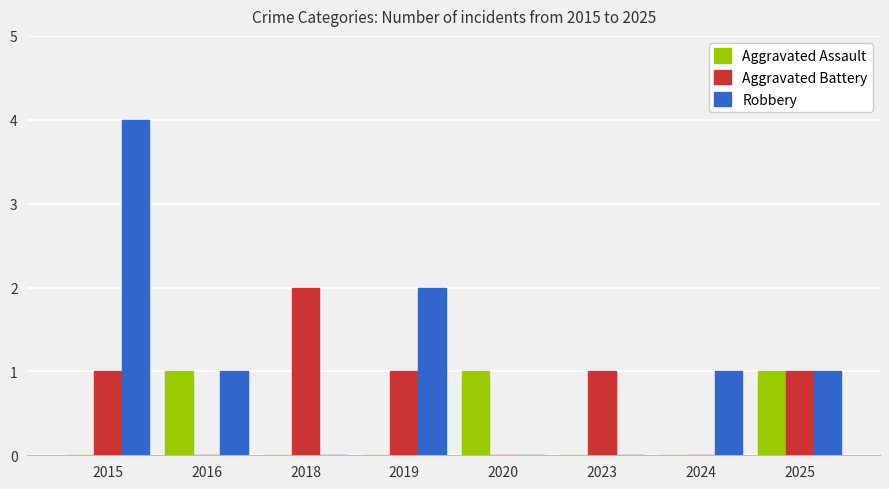

Which series has the largest total across all categories?

Robbery